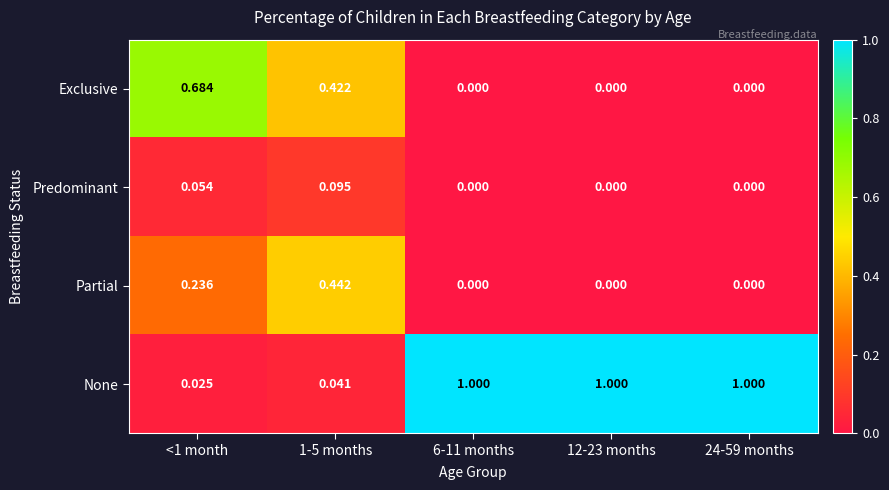

Between 1-5 months and 6-11 months, which series saw the biggest shift?

None